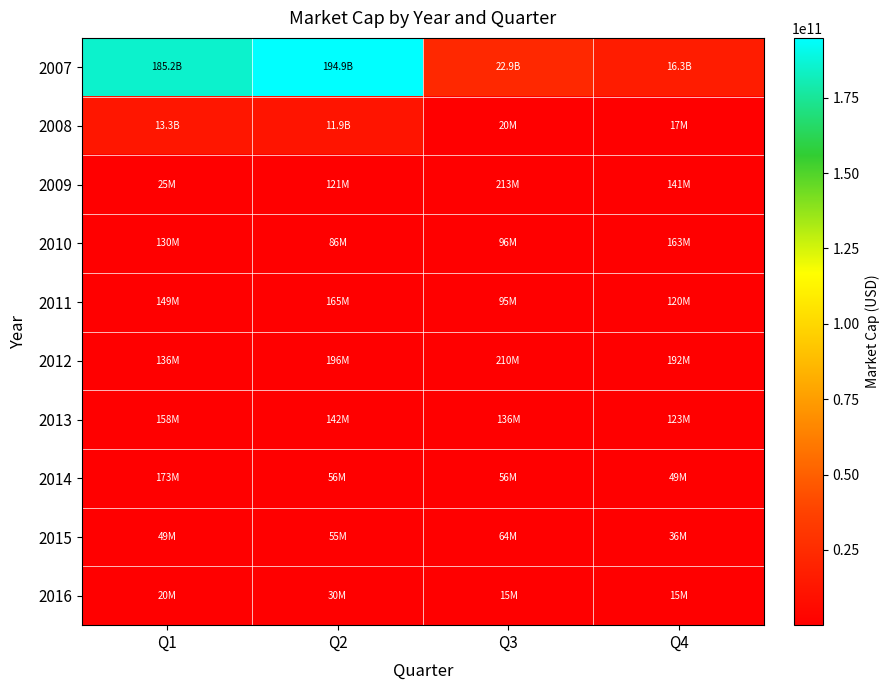

Which has a higher value, Q4 or Q3?

Q3